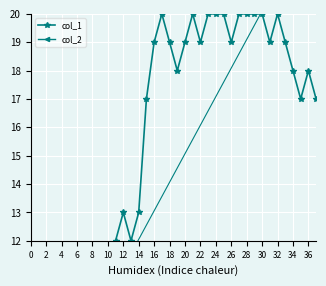

Rank the series at 22 from highest to lowest value.

col_1, col_2